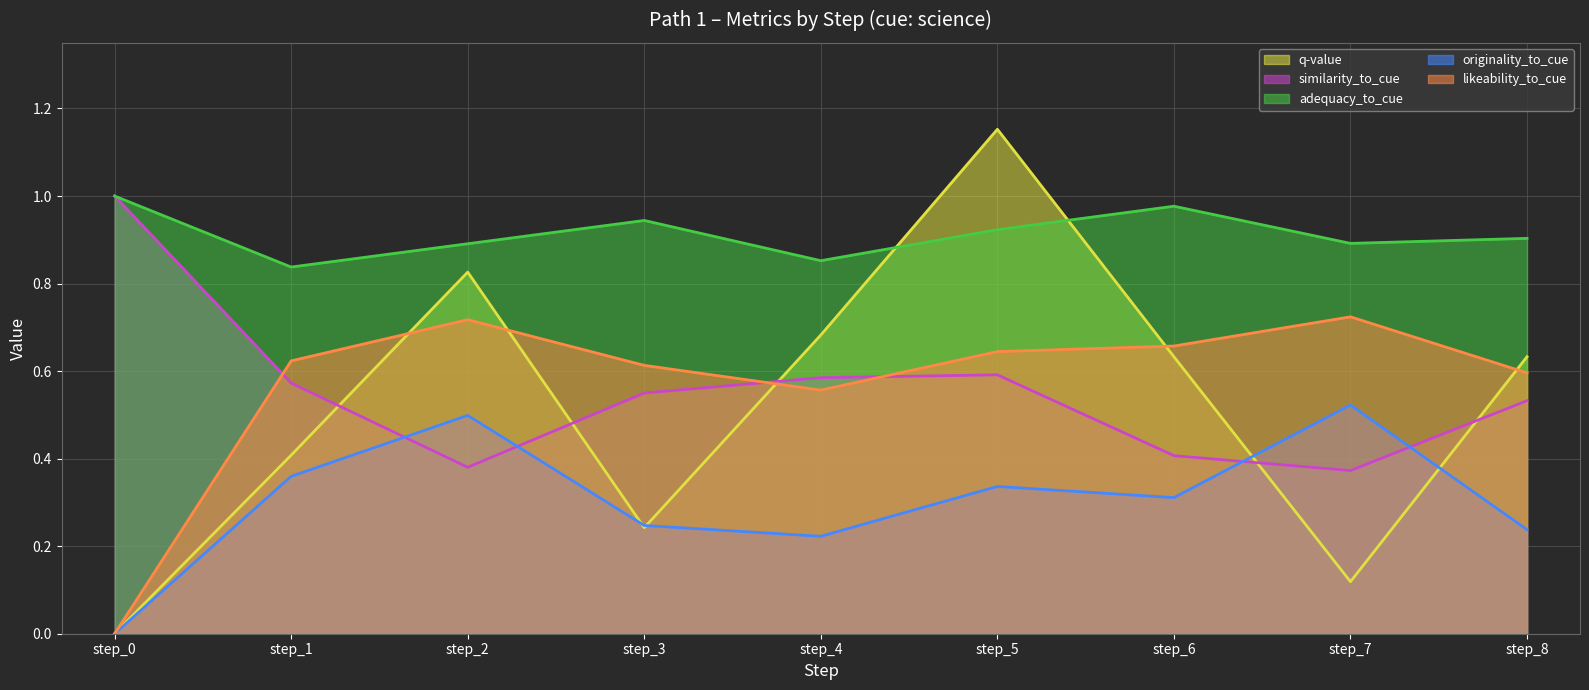

At which category does likeability_to_cue reach its first local valley?

step_4